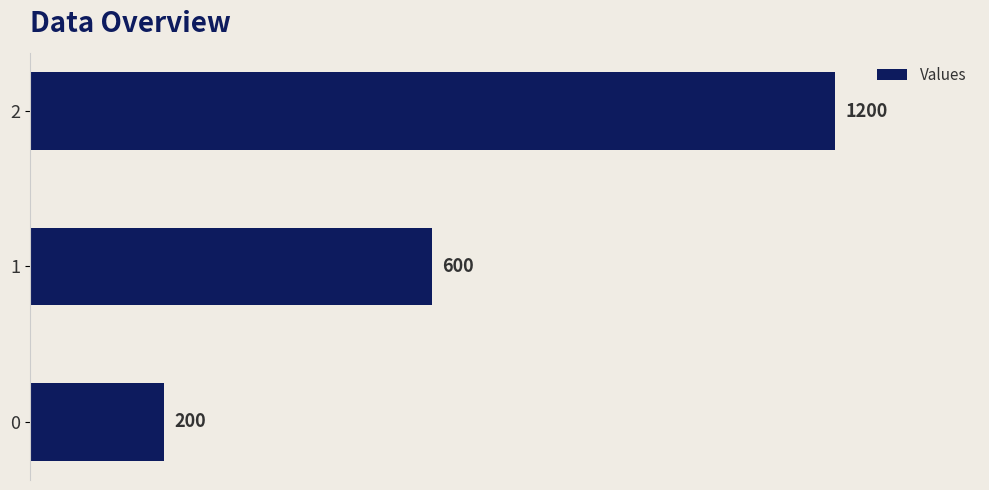

What is the difference between the maximum and minimum values?

1000